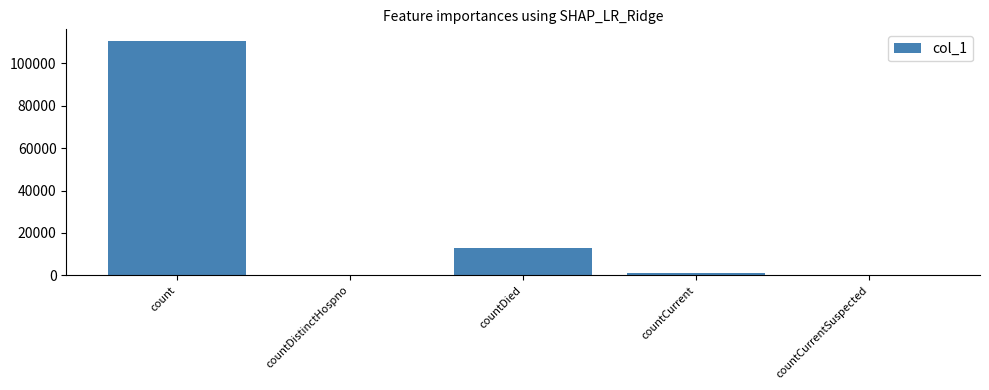

Reading right to left, transcribe all the data shown in this chart.

0	1117	12990	0	110521